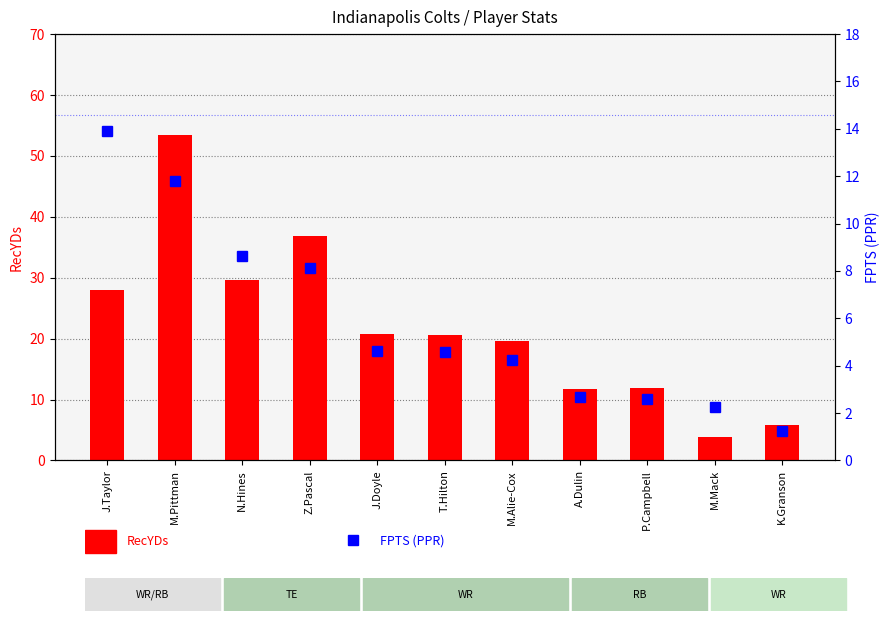

List the series in order of their peak value, lowest first.

FPTS (PPR), RecYDs